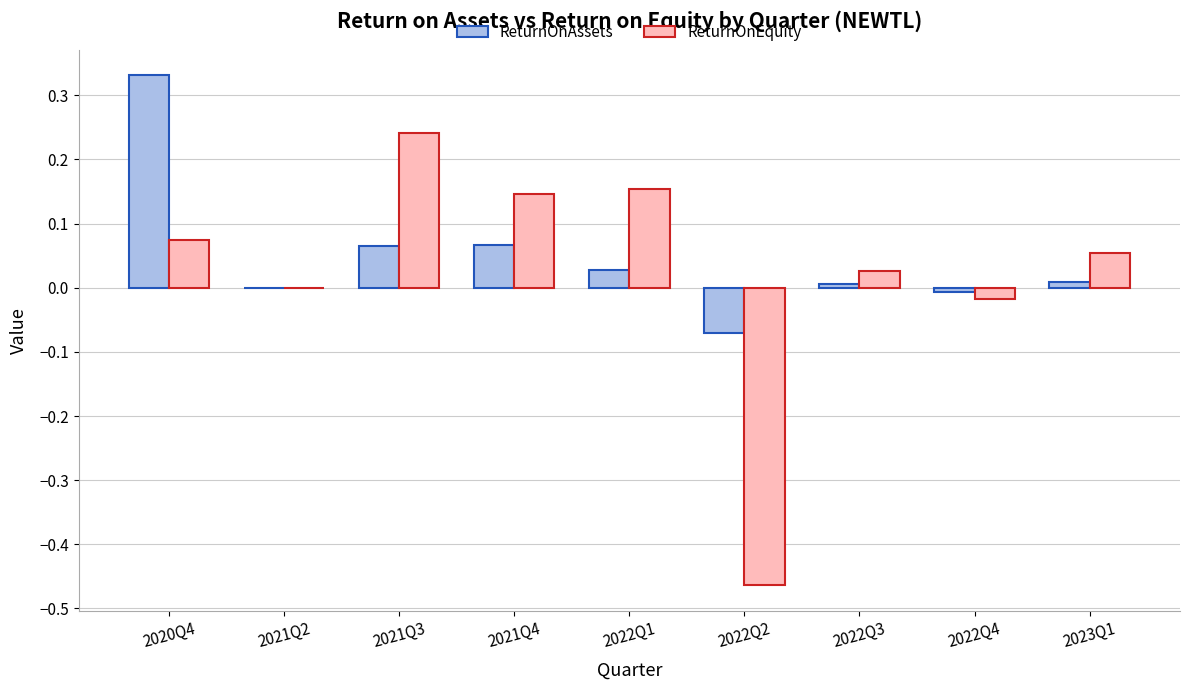

Which series has the widest spread of values?

ReturnOnEquity